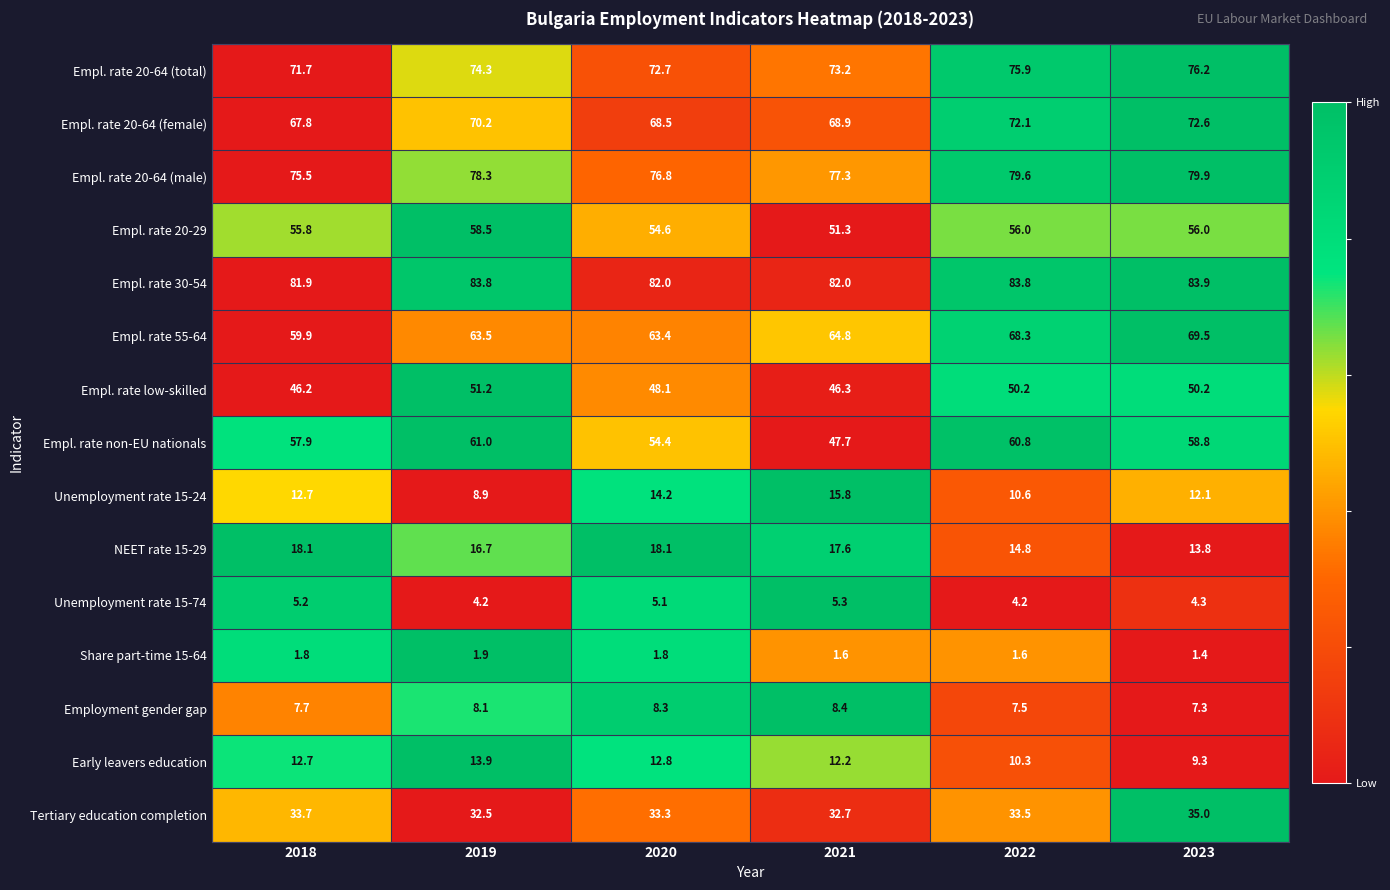

True or false: Early leavers education has a value of 9.3 at 2023.

True